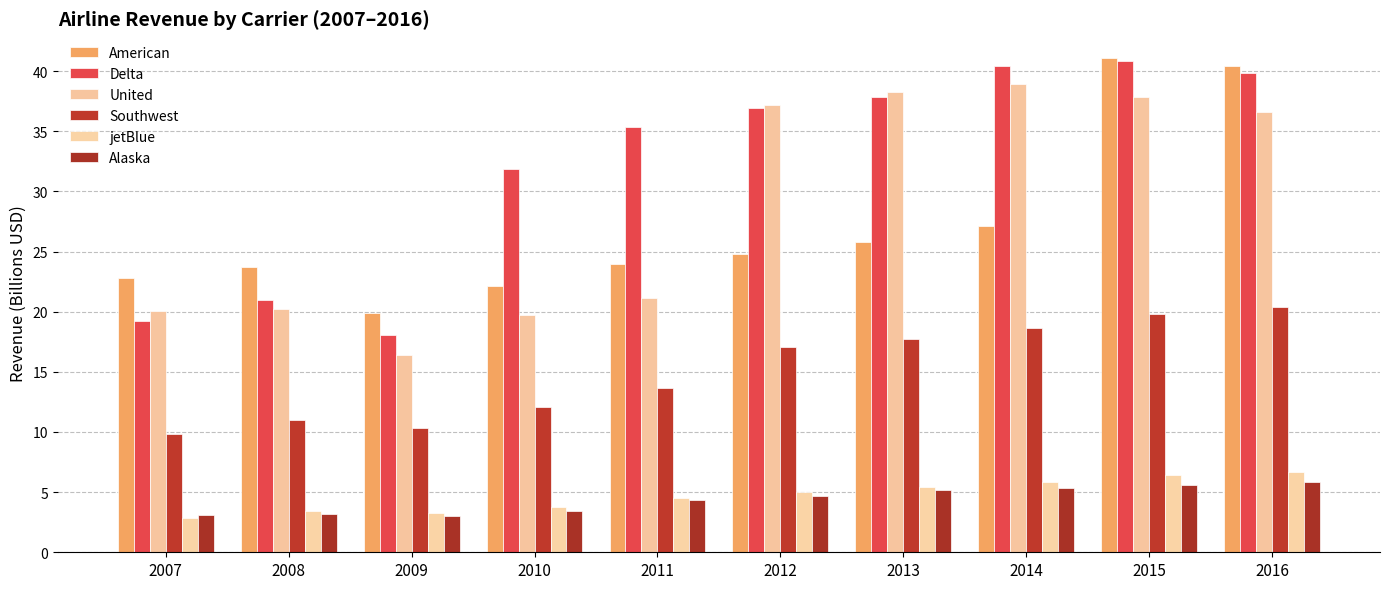

What is the difference between the Southwest values at 2014 and 2008?

7.6